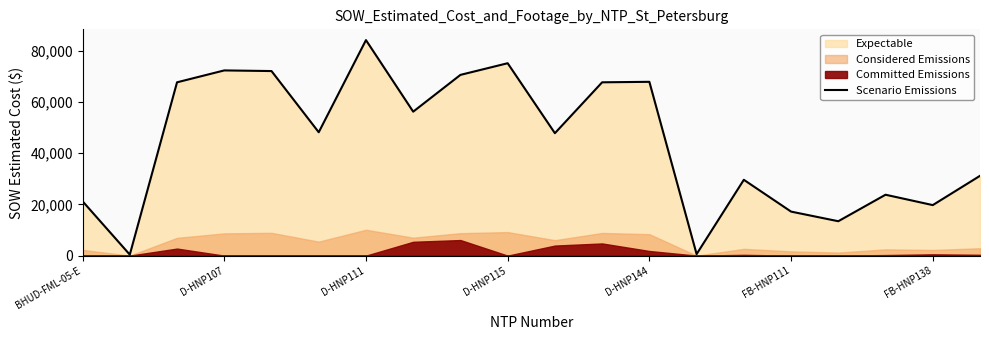

What is the sum of all values?

887516.9